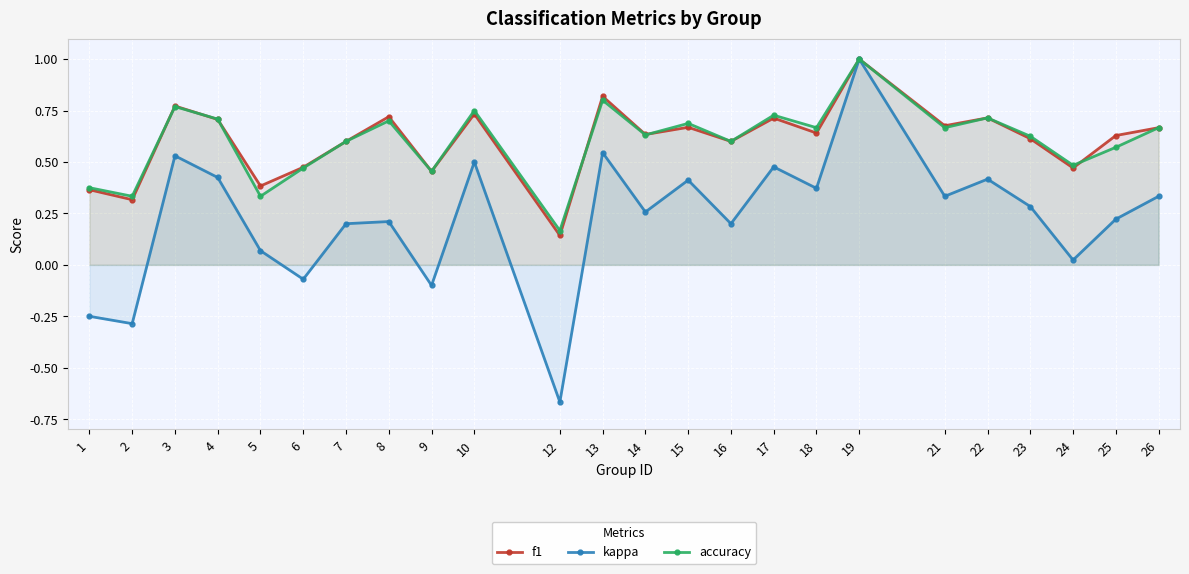

Is it true that kappa equals 0.4 at 15?

True